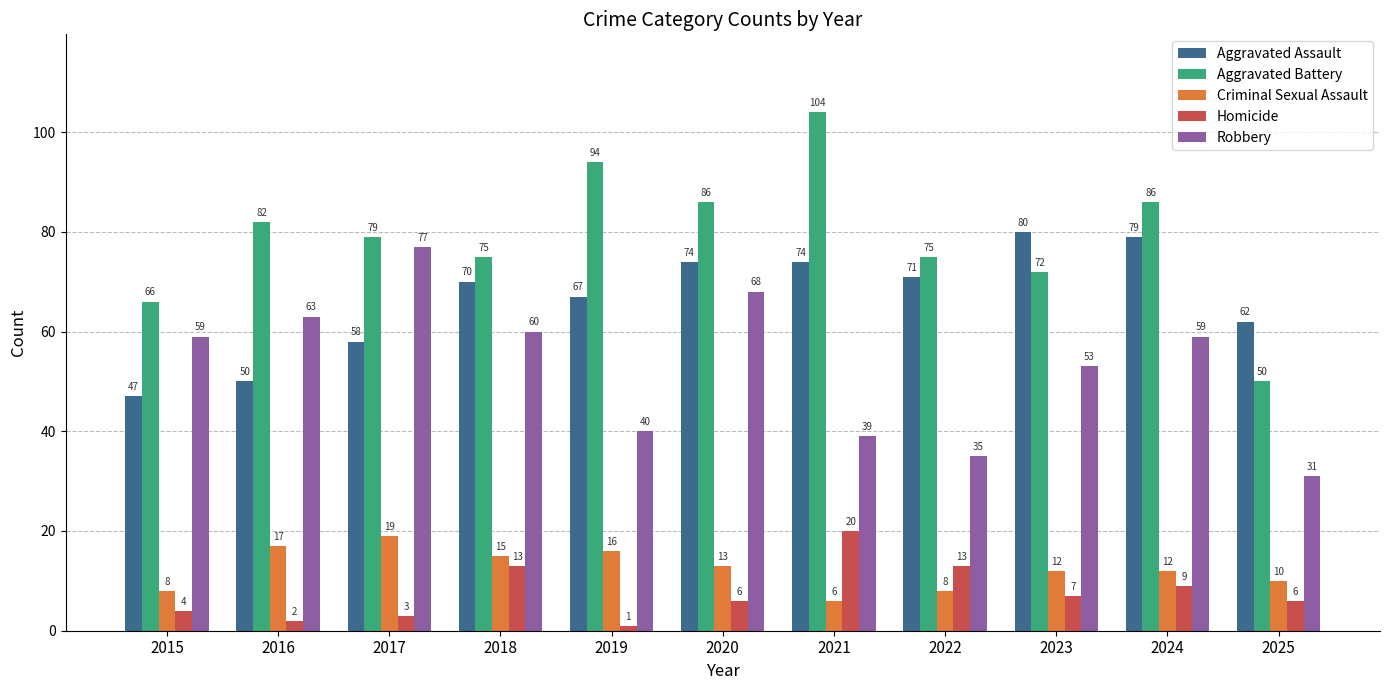

Reading right to left, list all the values displayed in this chart.

Aggravated Assault: 2025=62	2024=79	2023=80	2022=71	2021=74	2020=74	2019=67	2018=70	2017=58	2016=50	2015=47
Aggravated Battery: 2025=50	2024=86	2023=72	2022=75	2021=104	2020=86	2019=94	2018=75	2017=79	2016=82	2015=66
Criminal Sexual Assault: 2025=10	2024=12	2023=12	2022=8	2021=6	2020=13	2019=16	2018=15	2017=19	2016=17	2015=8
Homicide: 2025=6	2024=9	2023=7	2022=13	2021=20	2020=6	2019=1	2018=13	2017=3	2016=2	2015=4
Robbery: 2025=31	2024=59	2023=53	2022=35	2021=39	2020=68	2019=40	2018=60	2017=77	2016=63	2015=59